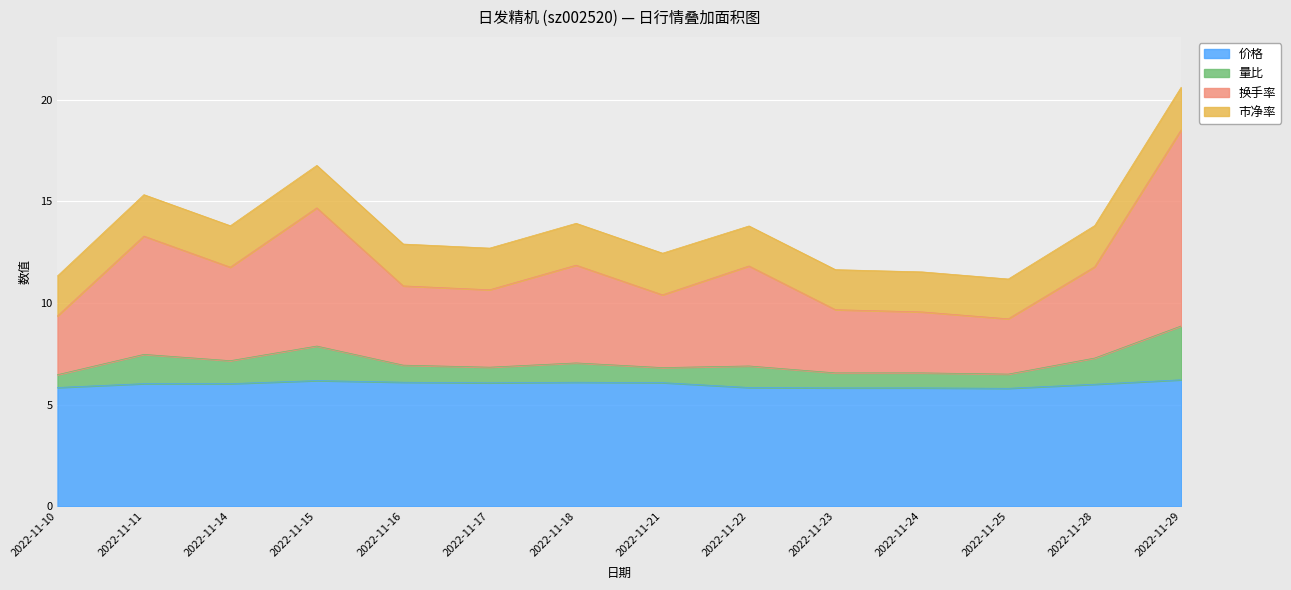

Between 2022-11-18 and 2022-11-22, which series saw the biggest shift?

价格